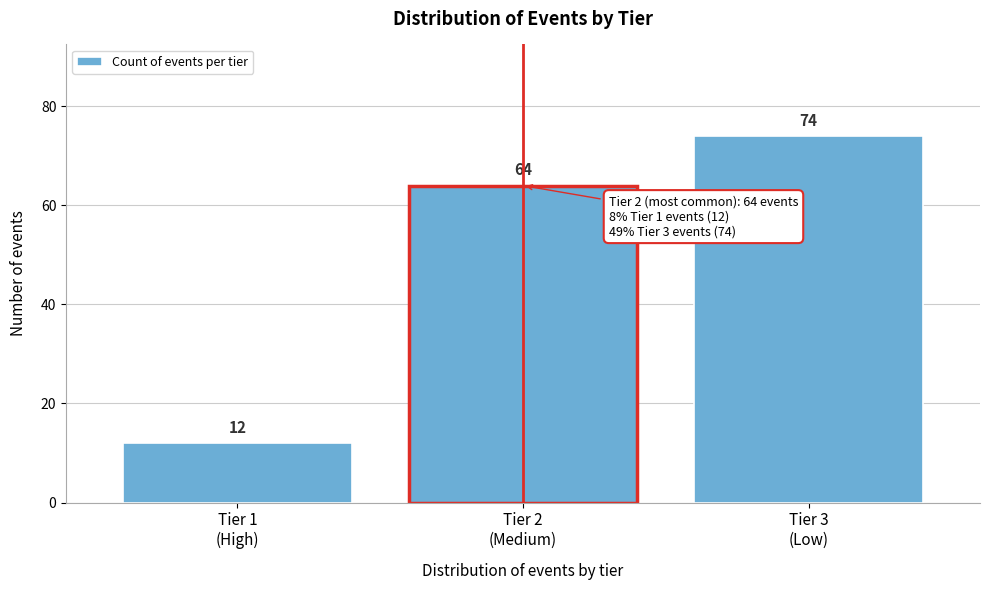

Reading left to right, list all the values displayed in this chart.

12	64	74